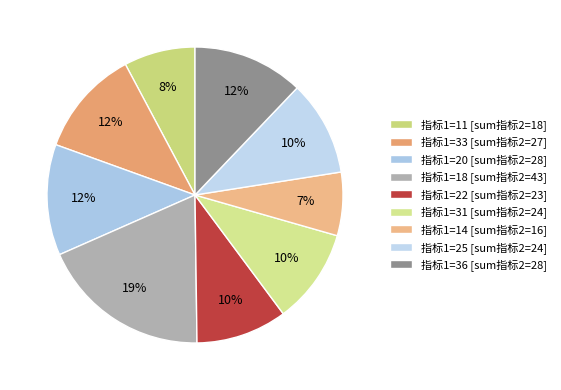

To the nearest percent, what is the average slice percentage?

11%